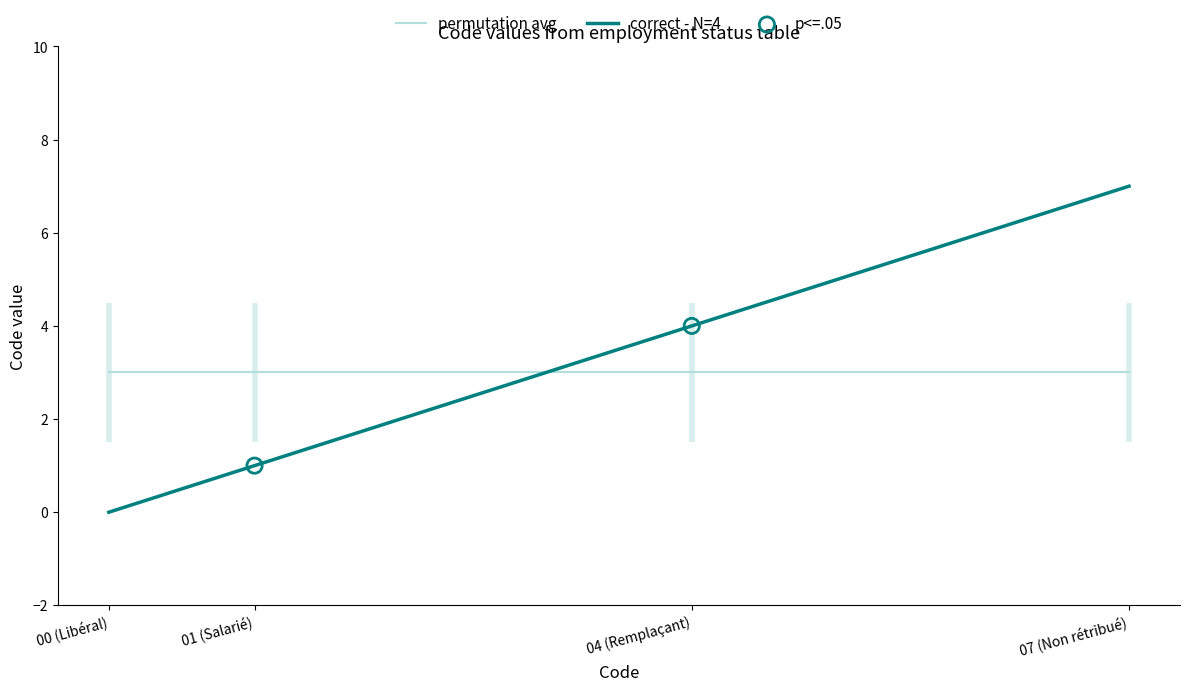

Is the value of permutation avg at 07 (Non rétribué) greater than the value of correct - N=4 at 01 (Salarié)?

Yes